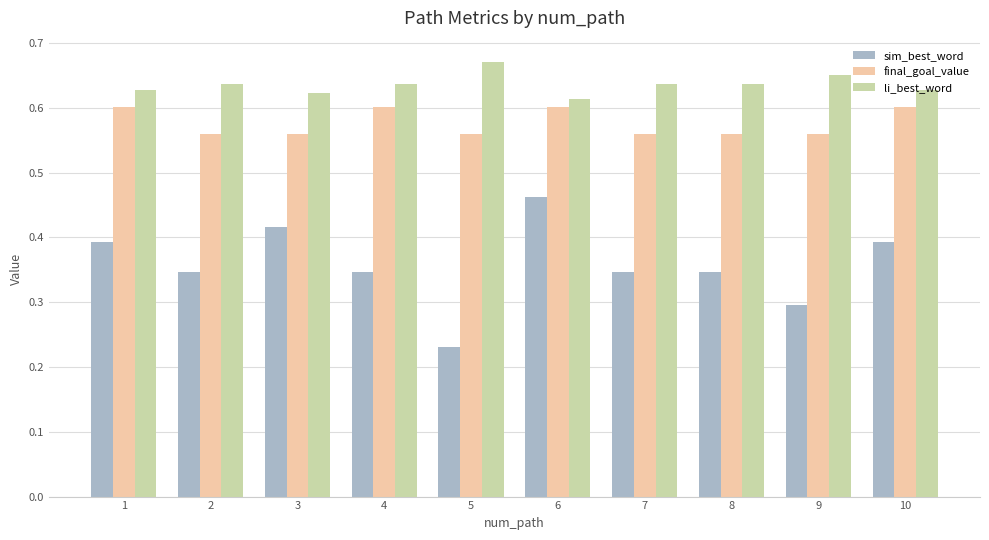

Count the li_best_word values in the range 0 to 1.

10